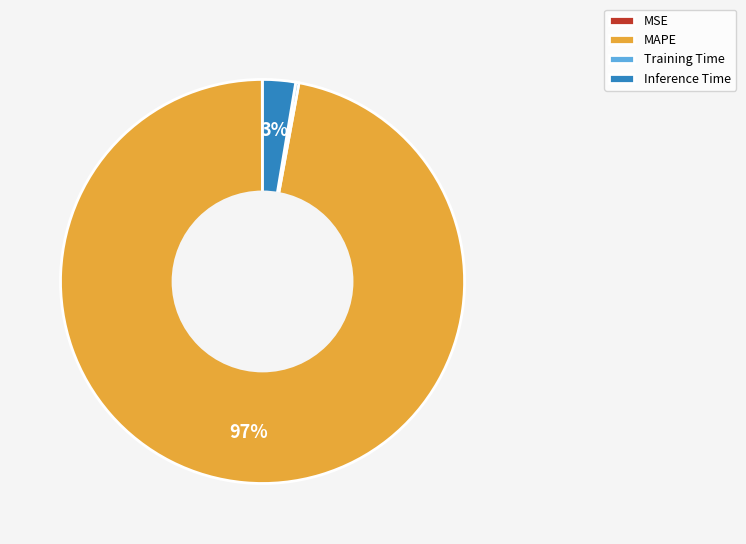

To the nearest percent, what is the difference between the largest and smallest slice percentages?

97%